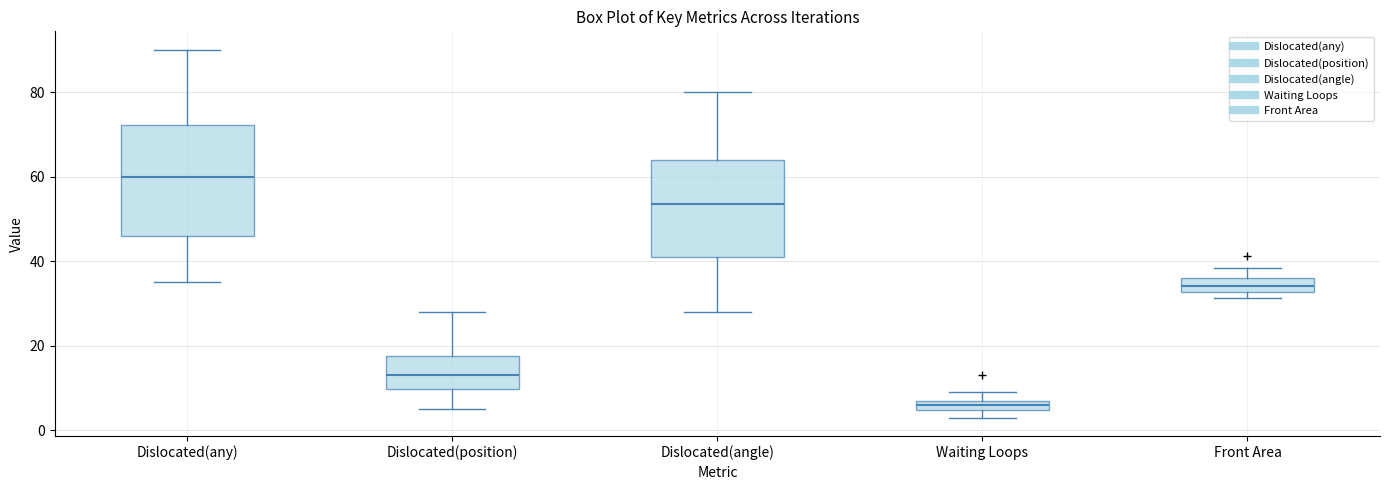

Where is the lower edge of the box for Dislocated(position) on the y-axis? The values are not printed on the chart, so give them approximately, as read against the axis.

10